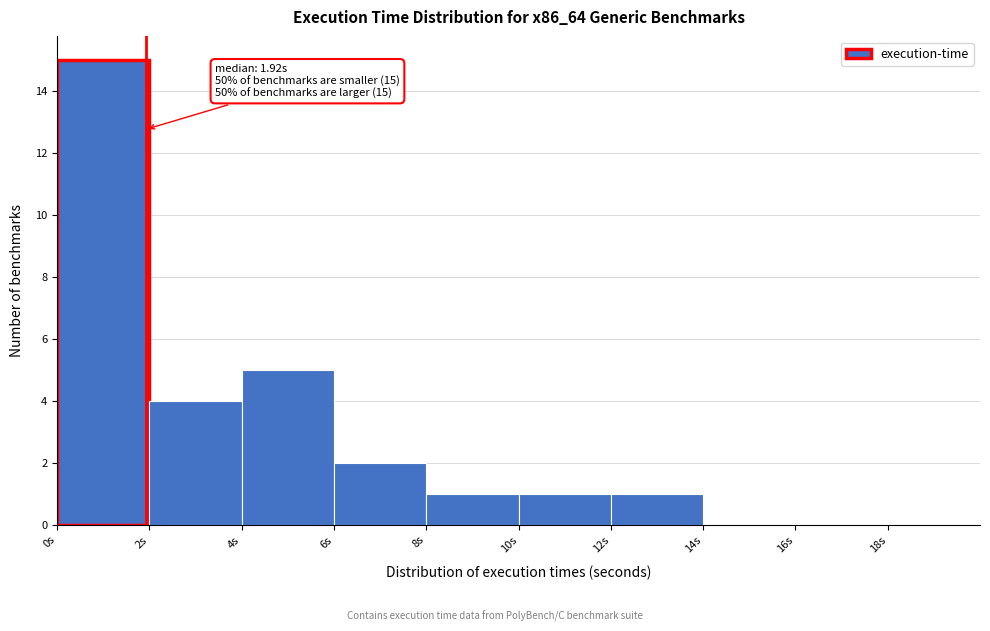

Over which range of the x-axis is the bar tallest?

0 to 2